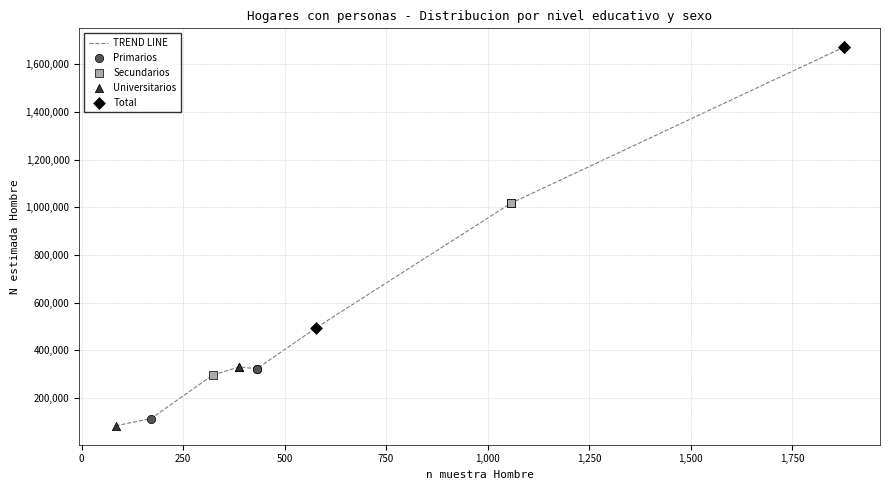

What is the minimum value shown in the chart?

84388